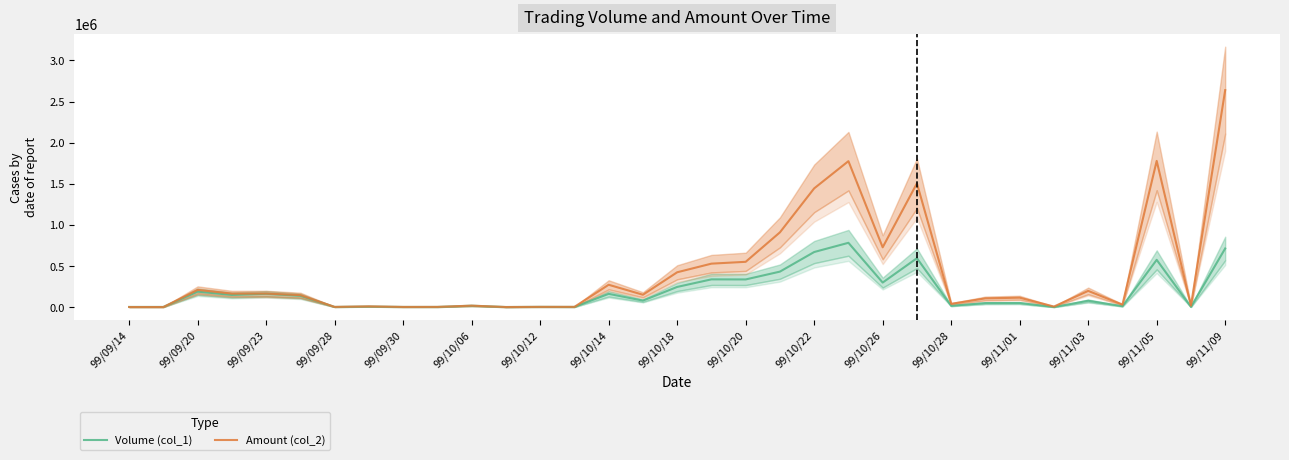

True or false: Amount (col_2) has more than 2 interior local peaks.

True